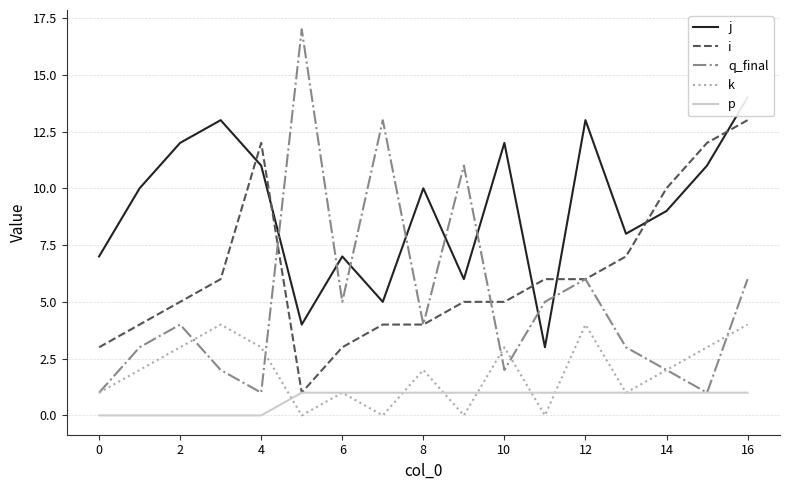

What is the sum of all k values?

33